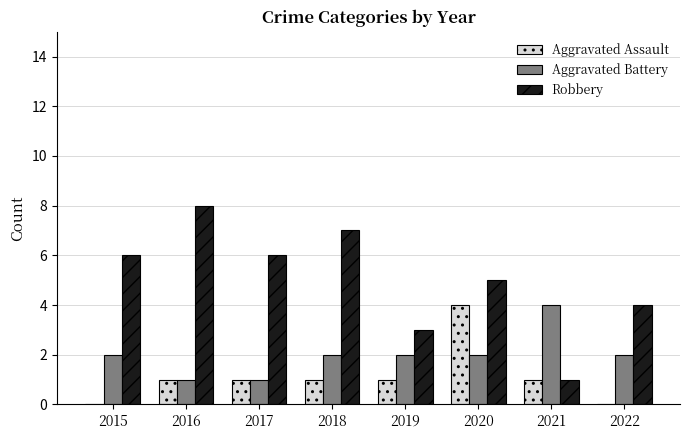

Count the number of data series in this chart.

3